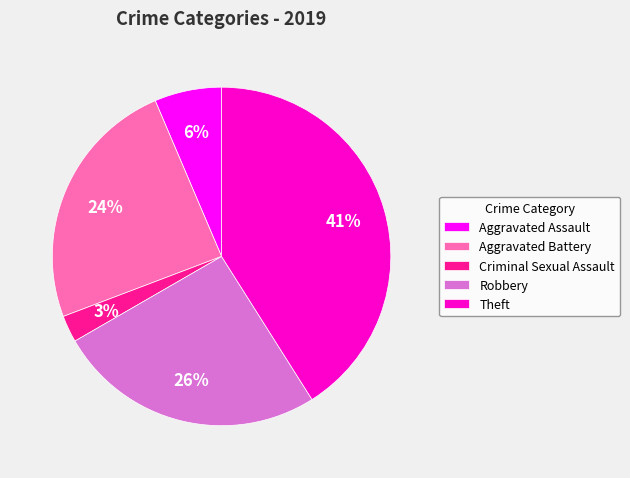

How many slices are in this pie chart?

5